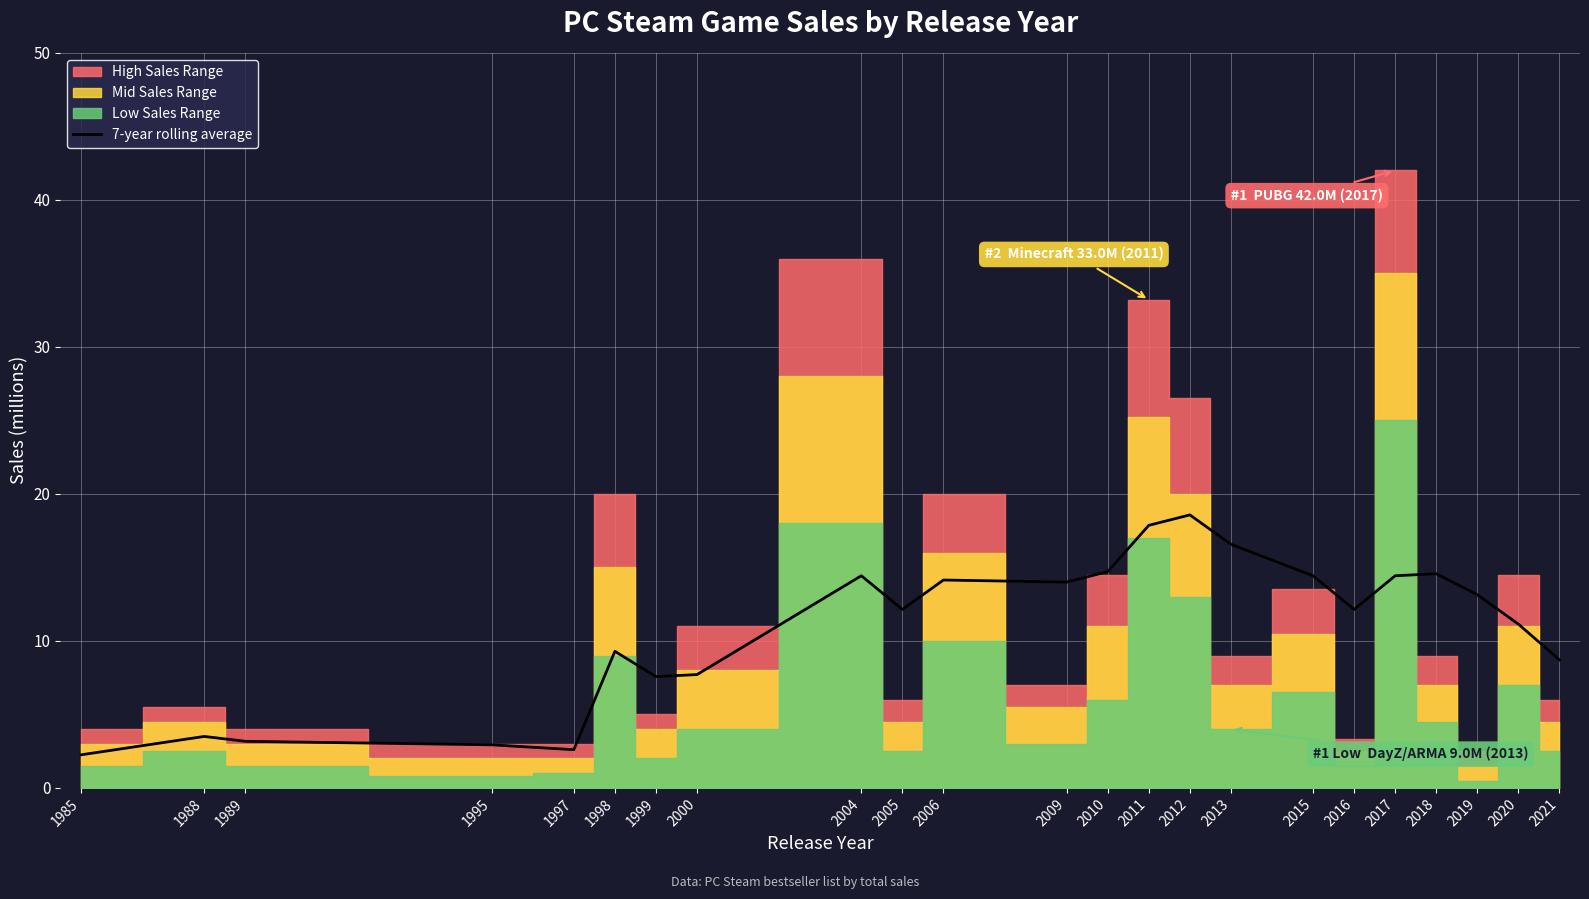

The chart shows a value of 4.1 at 2019. True or false?

False